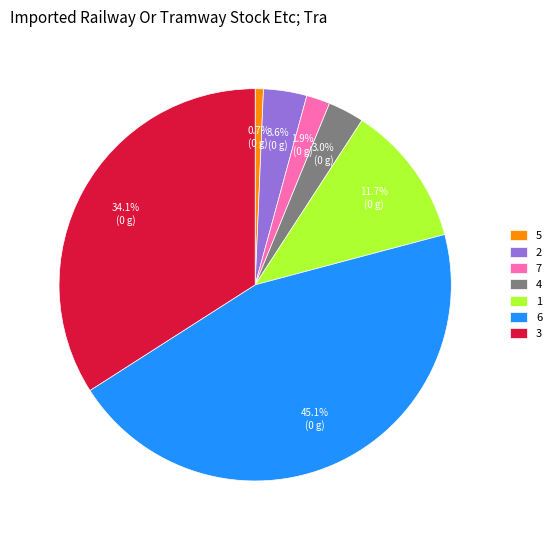

What is the ratio of the value at 2 to the value at 3?

0.1